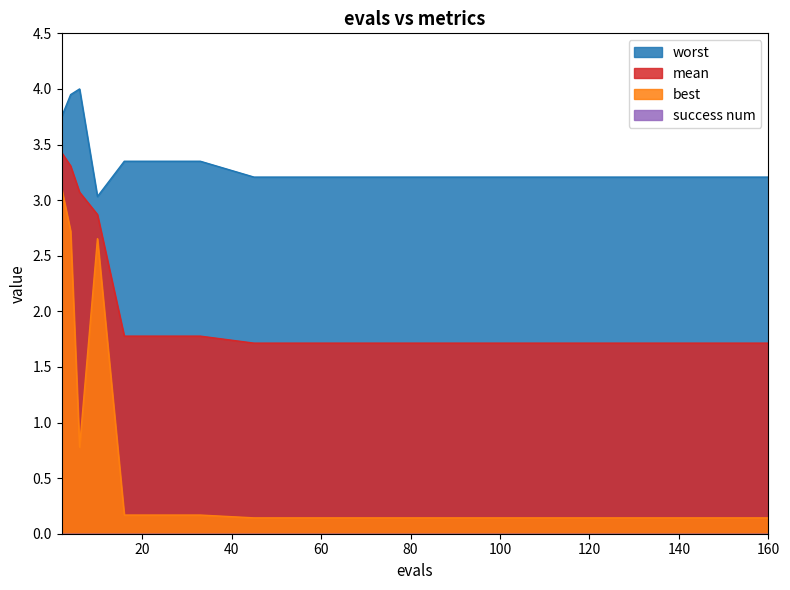

Which series has the largest range (max minus min)?

best